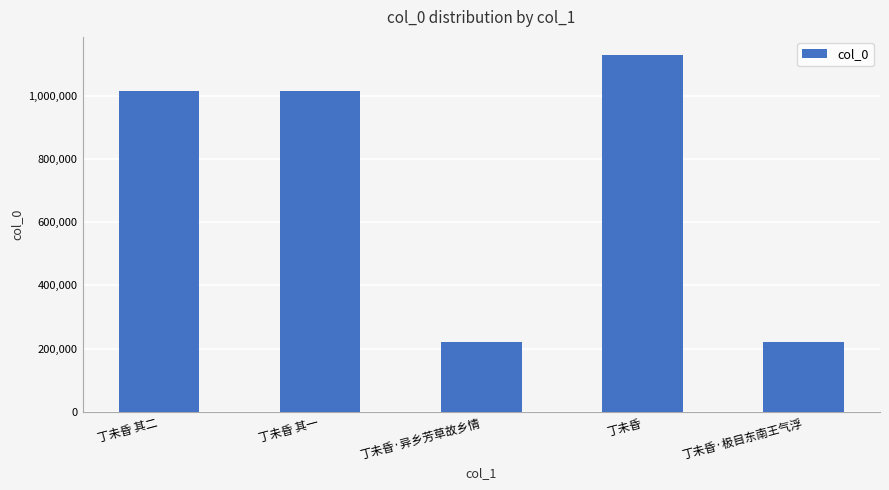

What is the label of the 1st bar from the right?

丁未昏·极目东南王气浮